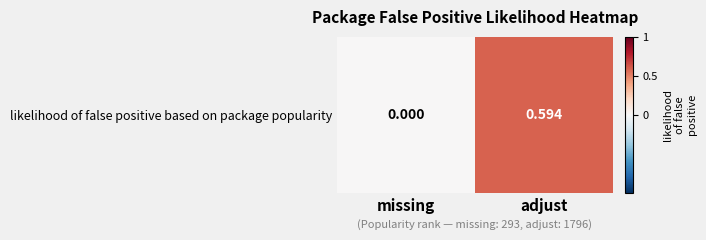

The chart shows a value of 0.4 at missing. True or false?

False